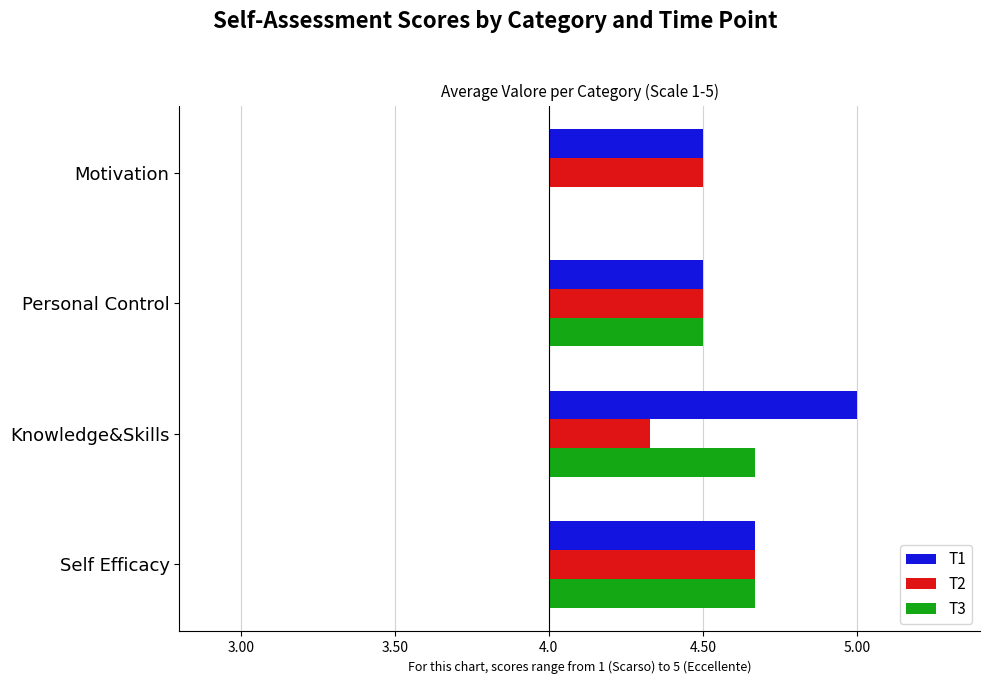

What are all the series names shown in the legend?

T1, T2, T3